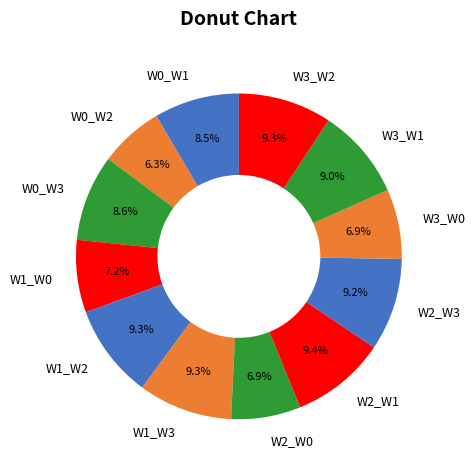

To the nearest percent, what percentage of the pie is W0_W2?

6%